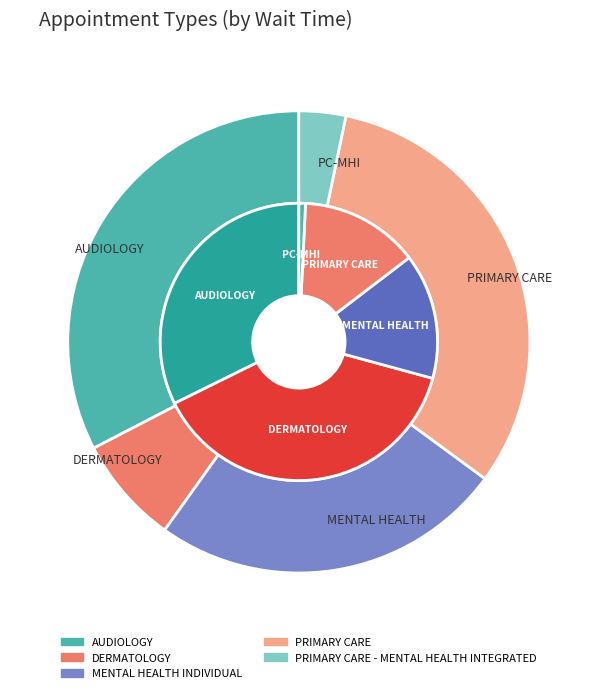

How much of the chart is everything except MENTAL HEALTH INDIVIDUAL?

85.3%